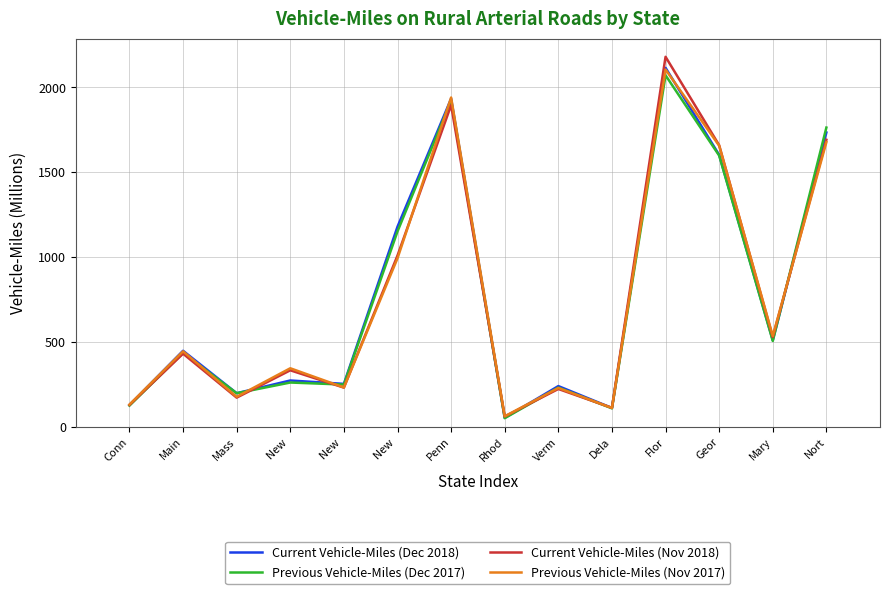

Reading left to right, list all the values displayed in this chart.

Current Vehicle-Miles (Dec 2018): Conn=128	Main=448	Mass=198	New =273	New =253	New =1179	Penn=1933	Rhod=53	Verm=240	Dela=111	Flor=2115	Geor=1602	Mary=510	Nort=1734
Previous Vehicle-Miles (Dec 2017): Conn=125	Main=435	Mass=198	New =261	New =249	New =1151	Penn=1922	Rhod=51	Verm=231	Dela=109	Flor=2071	Geor=1598	Mary=506	Nort=1763
Current Vehicle-Miles (Nov 2018): Conn=129	Main=431	Mass=172	New =333	New =231	New =1009	Penn=1895	Rhod=61	Verm=223	Dela=112	Flor=2180	Geor=1659	Mary=529	Nort=1691
Previous Vehicle-Miles (Nov 2017): Conn=131	Main=445	Mass=177	New =345	New =232	New =993	Penn=1940	Rhod=62	Verm=229	Dela=111	Flor=2105	Geor=1656	Mary=535	Nort=1677